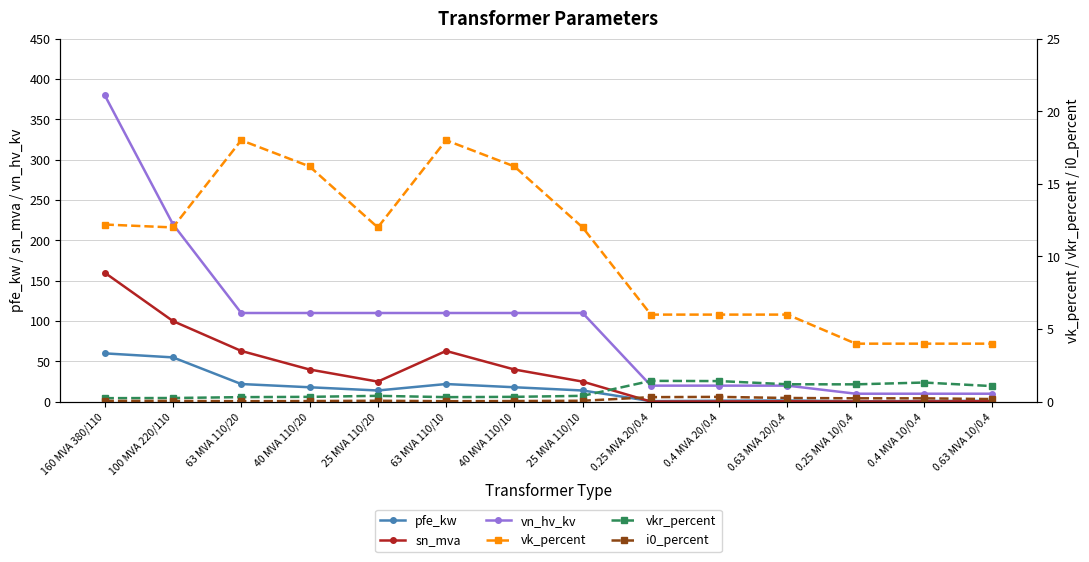

How many values in the vk_percent series exceed 12?

5